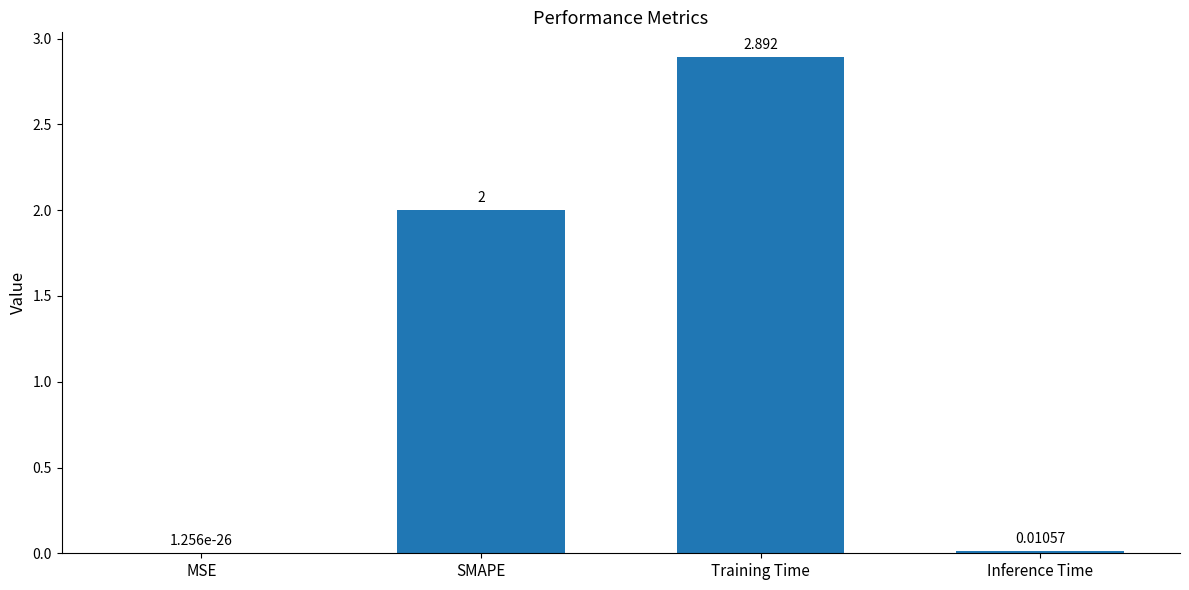

The value at Training Time is 2.9. True or false?

True